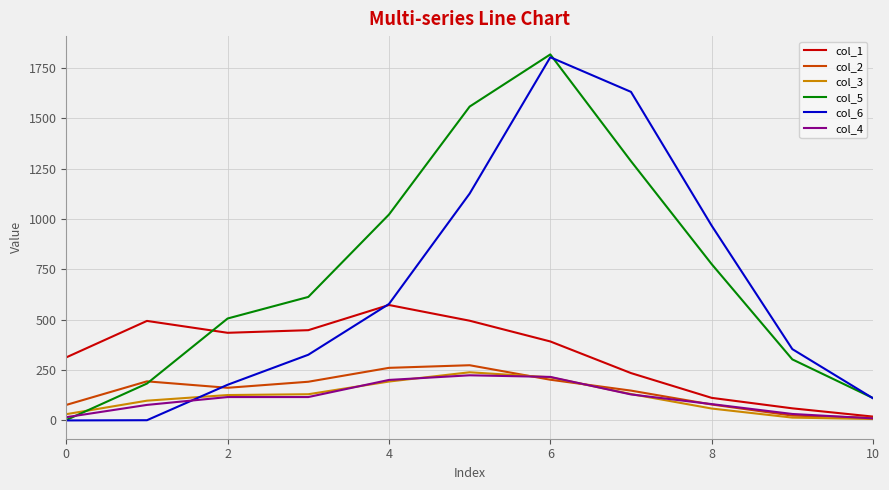

What is the maximum value for col_5?

1817